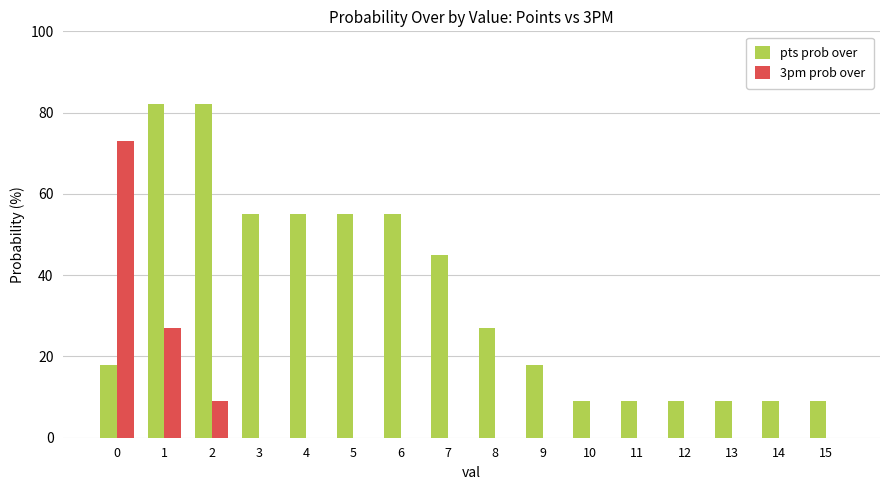

What is the sum of the pts prob over values at 6 and 5?

110